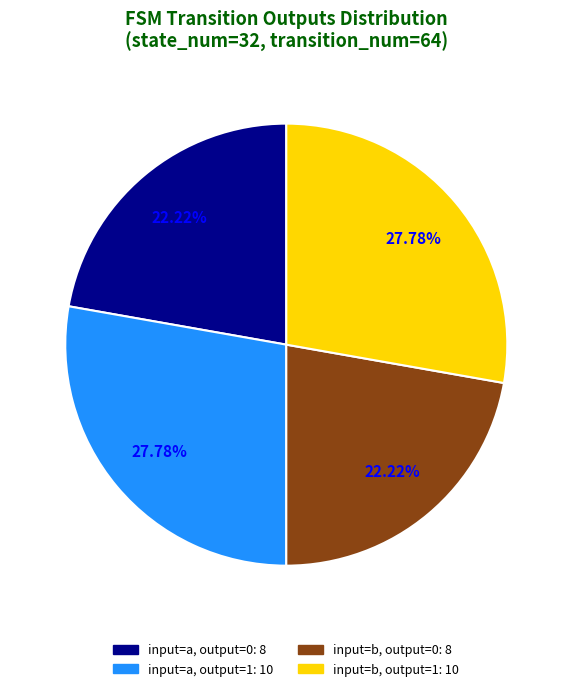

Does any single category account for the majority?

No